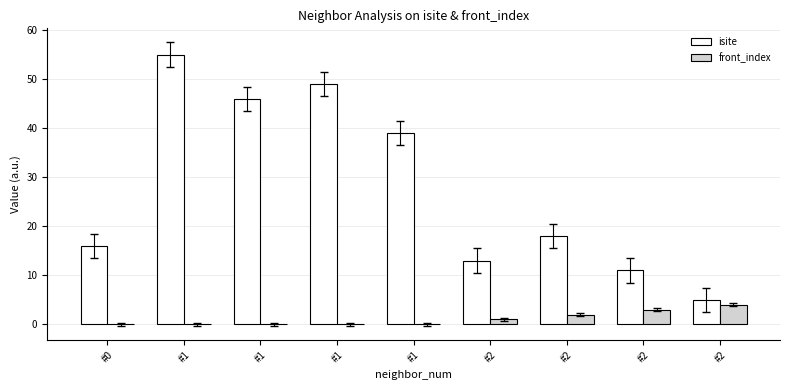

How many data points does each series have?

9